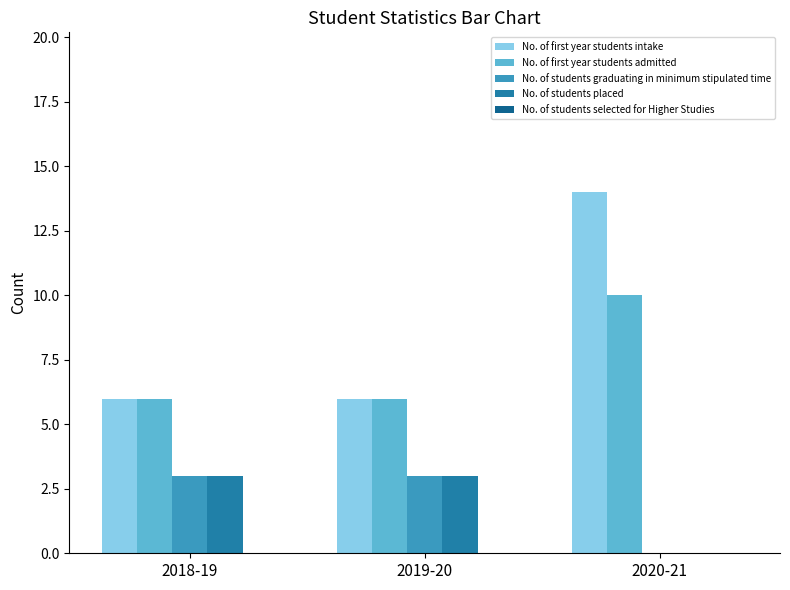

Between 2018-19 and 2020-21, which is larger?

2020-21